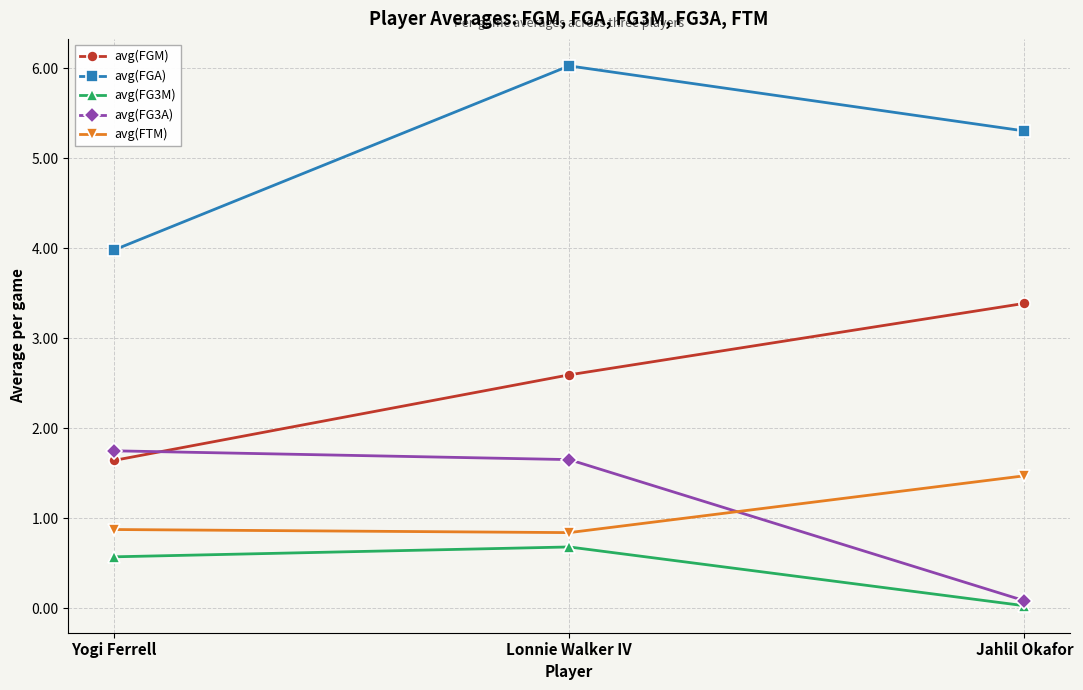

Where is avg(FGM) nearest to the value 2?

Yogi Ferrell